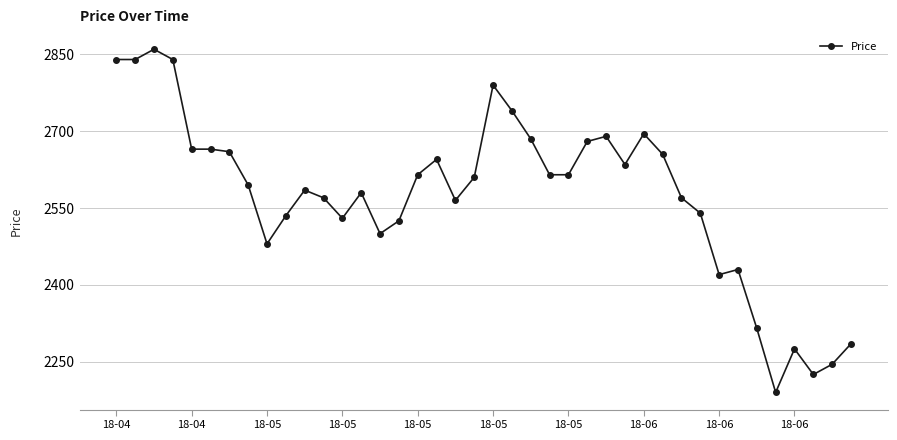

What is the average value?

2575